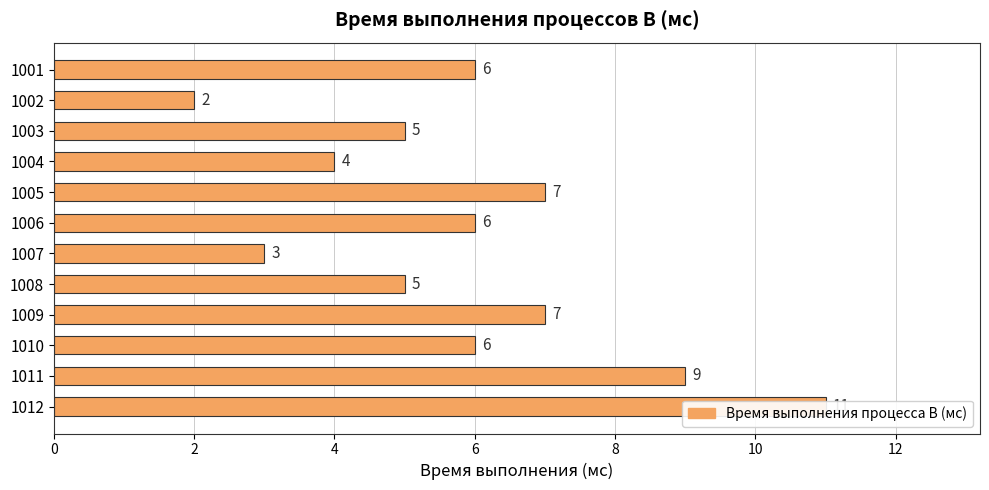

What is the sum of all values?

71